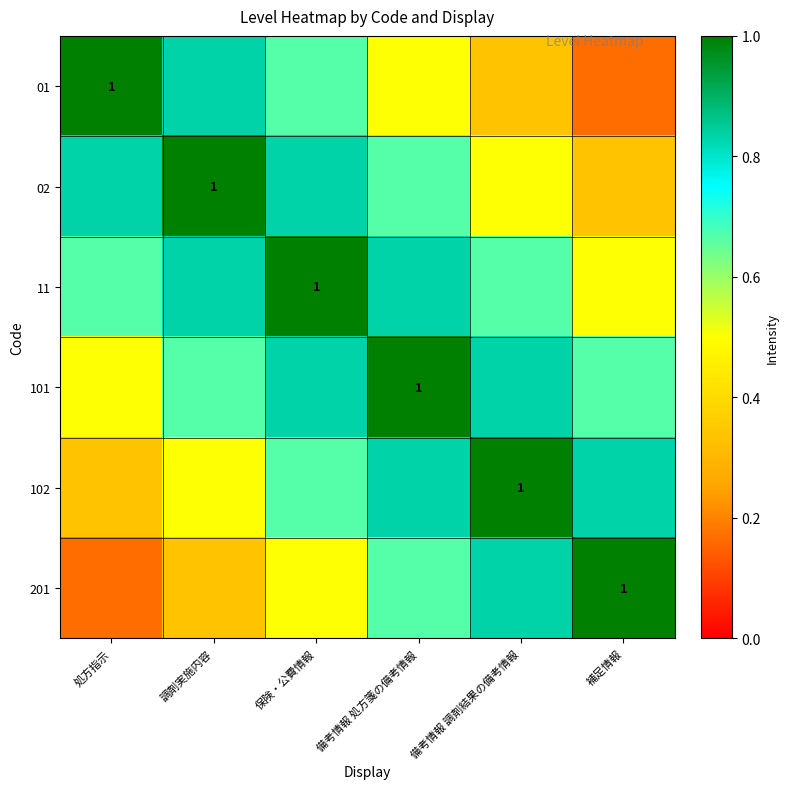

Is it true that 01 equals 1.2 at 保険・公費情報?

False